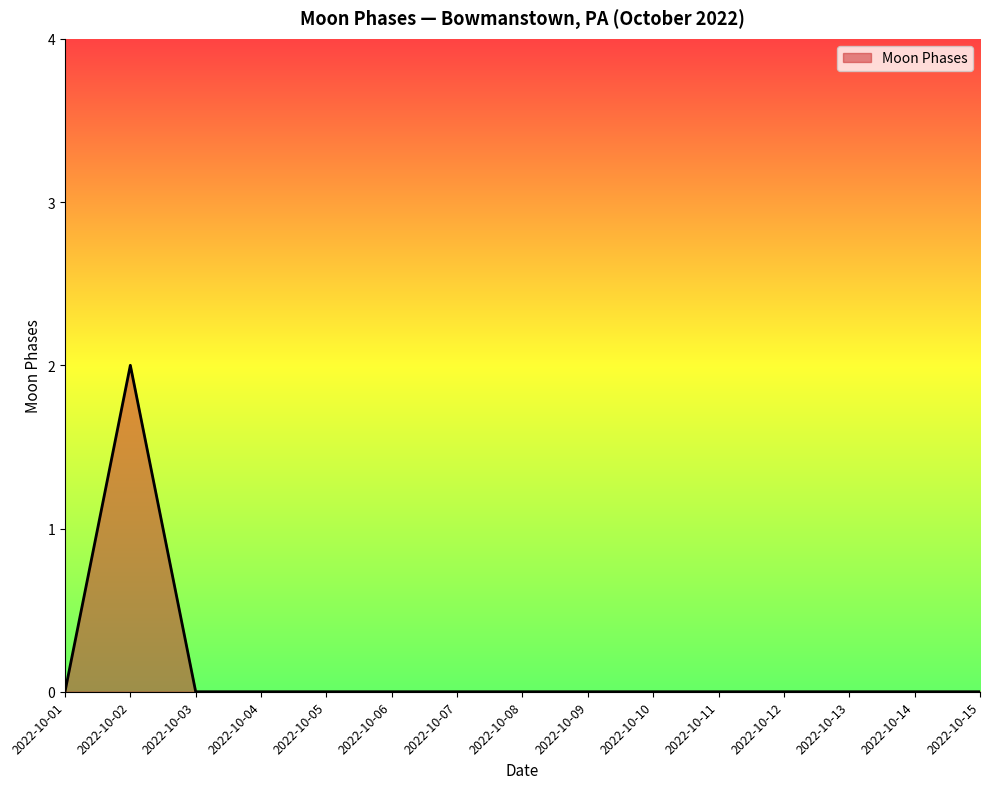

At which category does the chart reach its peak across all series?

2022-10-02